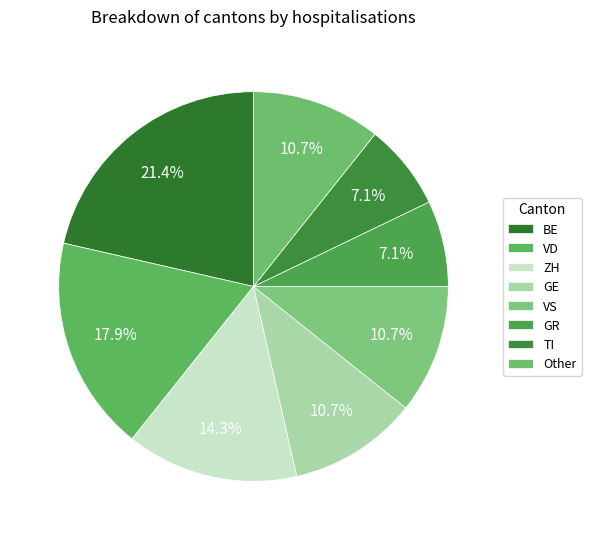

How much of the chart is everything except VD?

82.1%